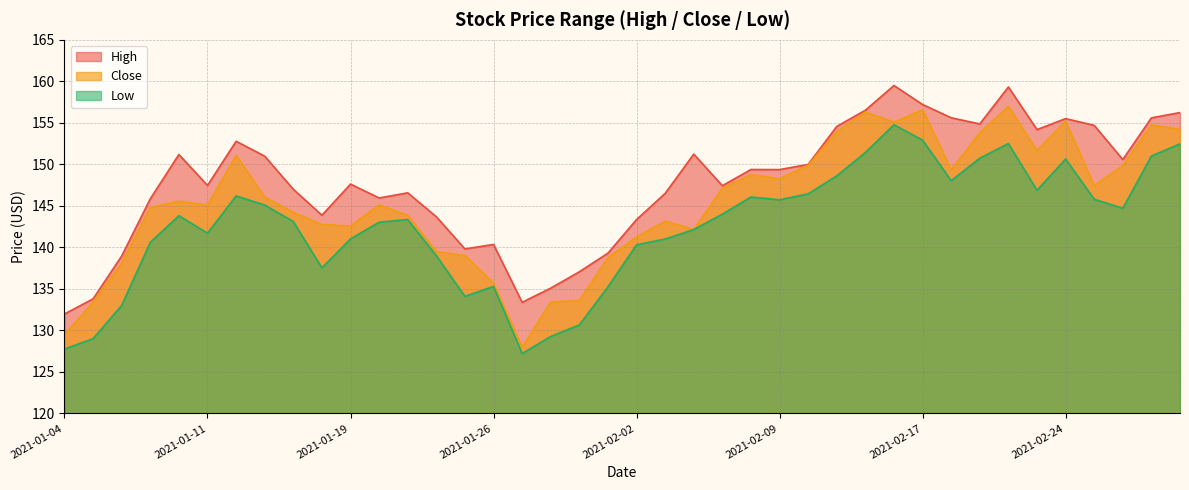

What is the difference between the highest and lowest values at 2021-01-05?

4.8